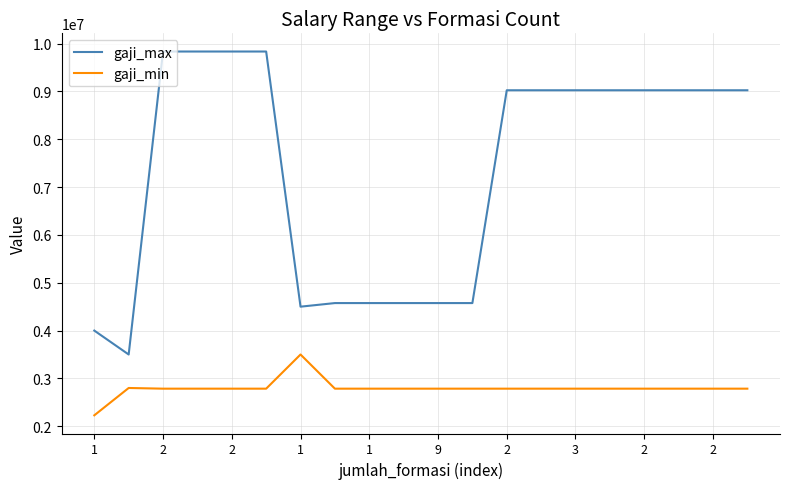

What is the minimum value shown in the chart?

2228560